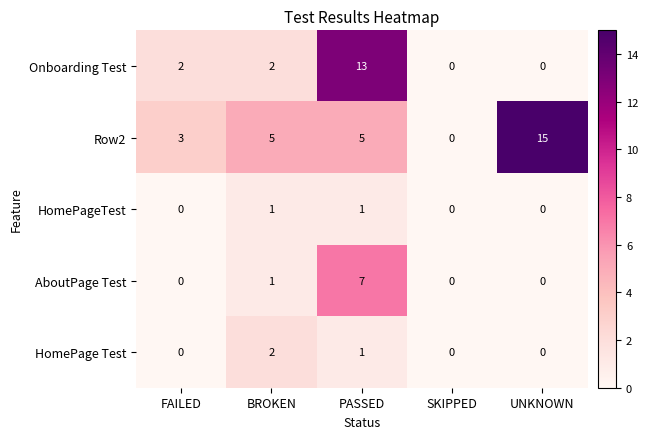

Count the AboutPage Test values in the range 0 to 1.

4